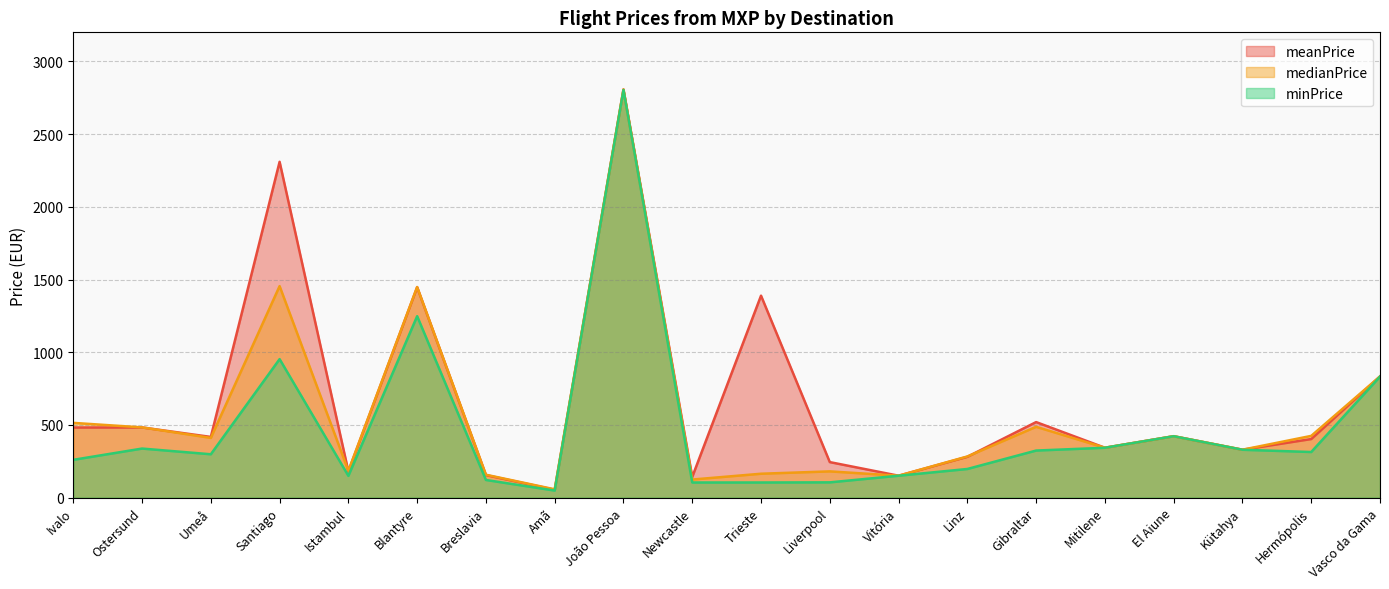

Which series changed the most between Breslavia and Trieste?

meanPrice